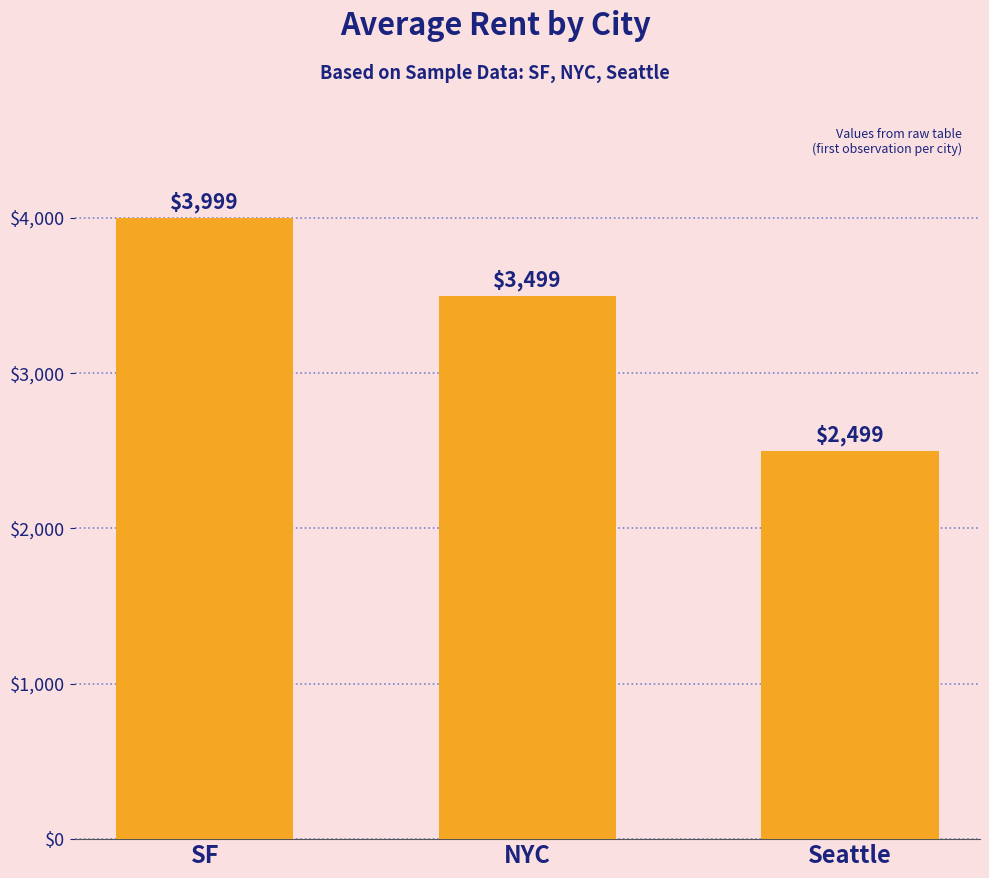

What is the change in value from SF to Seattle?

-1500